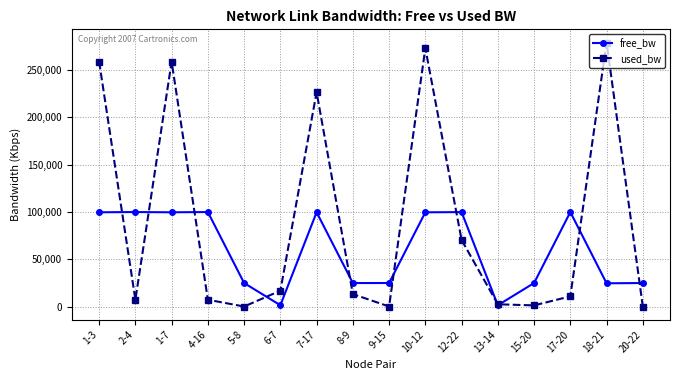

True or false: used_bw has a value of 2527.6 at 13-14.

True